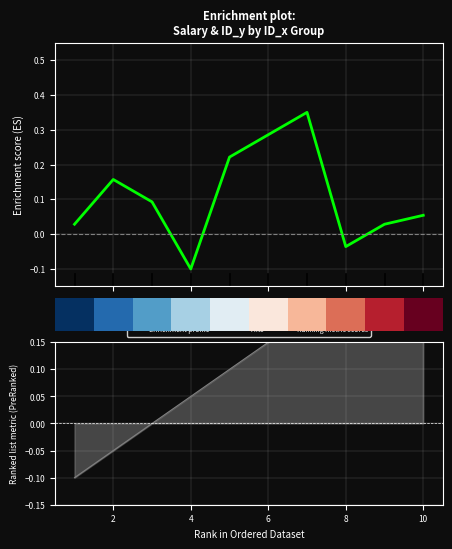

How many bars are there in total?

10